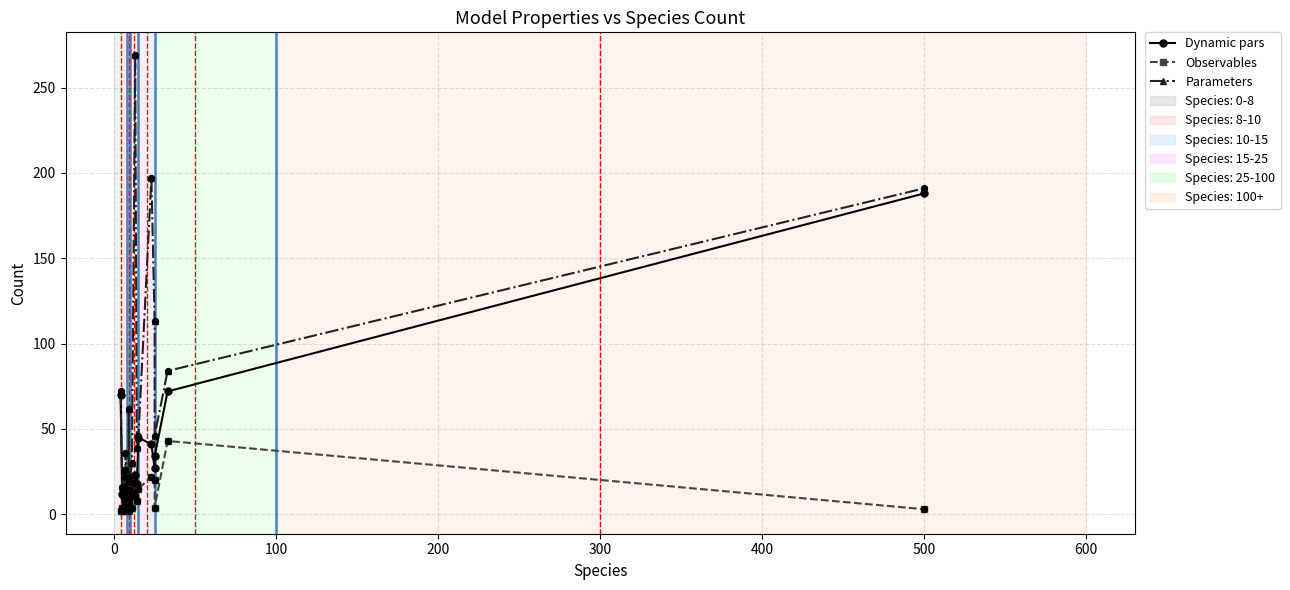

Is the value of Parameters at 17 greater than the value of Observables at 200?

Yes